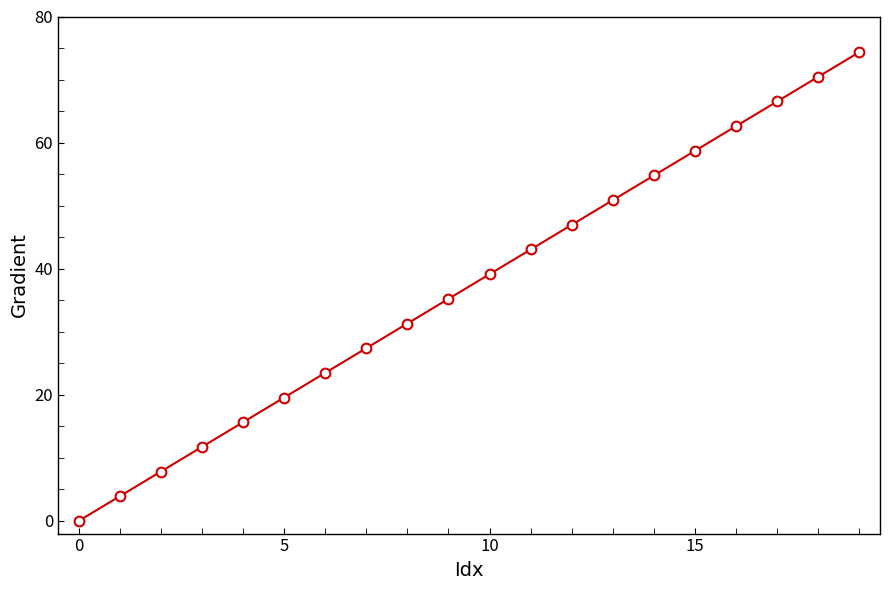

Reading left to right, extract all data points from this chart.

0.0	3.9	7.8	11.7	15.7	19.6	23.5	27.4	31.3	35.2	39.1	43.1	47.0	50.9	54.8	58.7	62.6	66.5	70.5	74.4